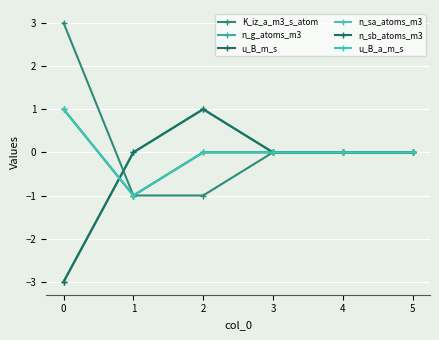

Which series has the largest range (max minus min)?

K_iz_a_m3_s_atom